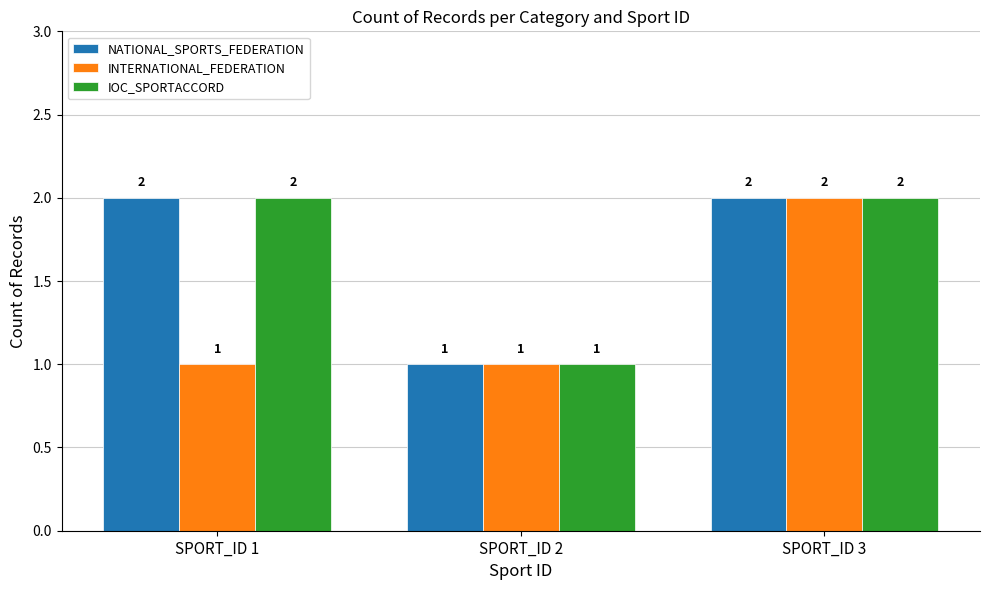

What is the spread (max minus min) of values at SPORT_ID 1?

1